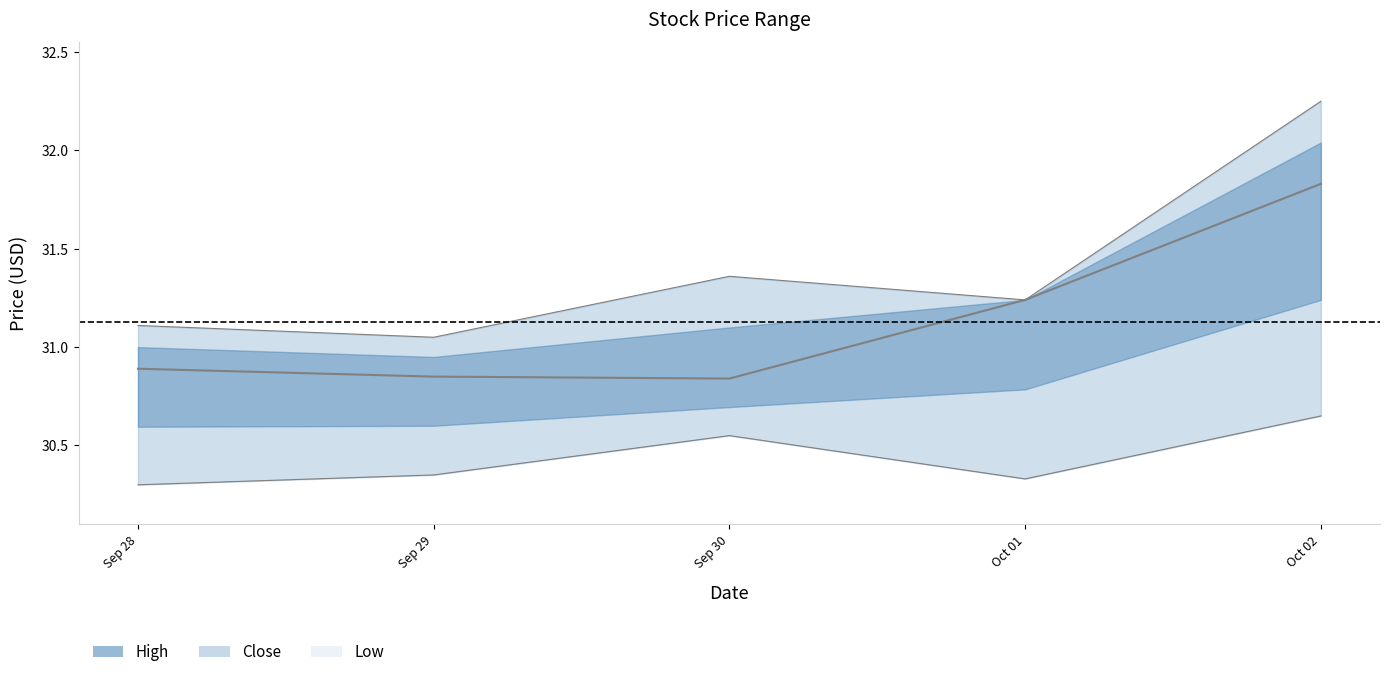

True or false: Low and High cross at least once.

False